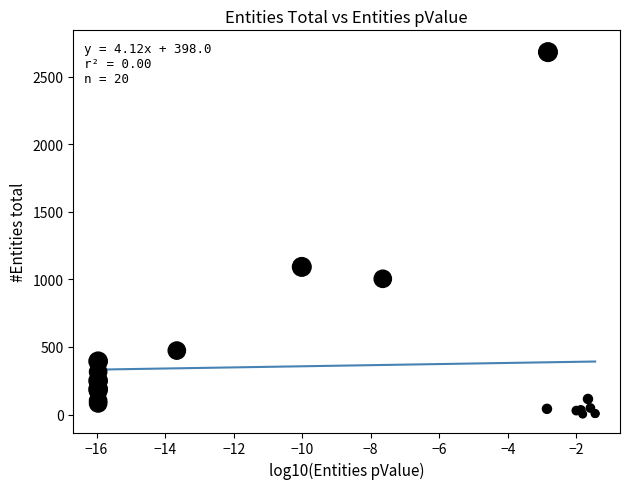

What Y value in the scatter plot is closest to 1342?

1092